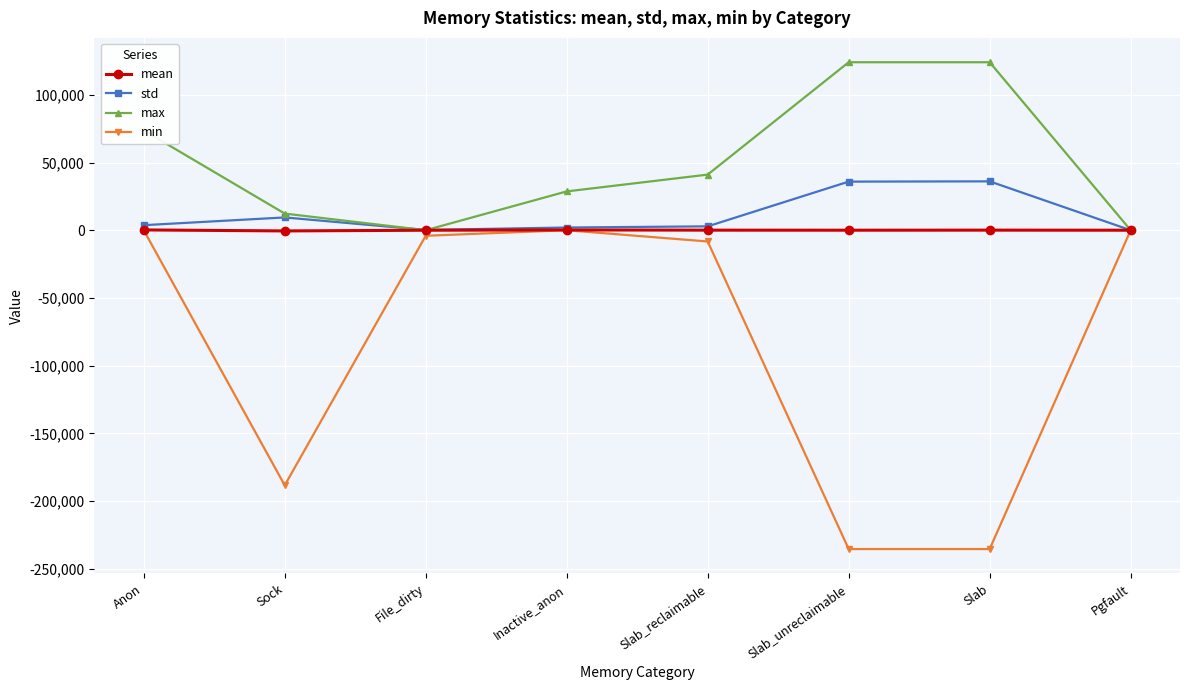

Which series has the largest total across all categories?

max